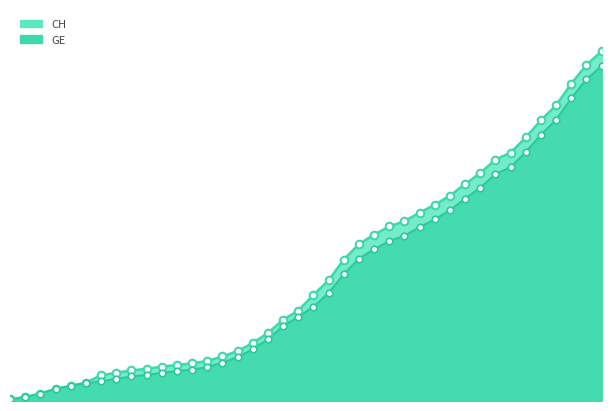

Which series has the largest Y range (max minus min)?

CH